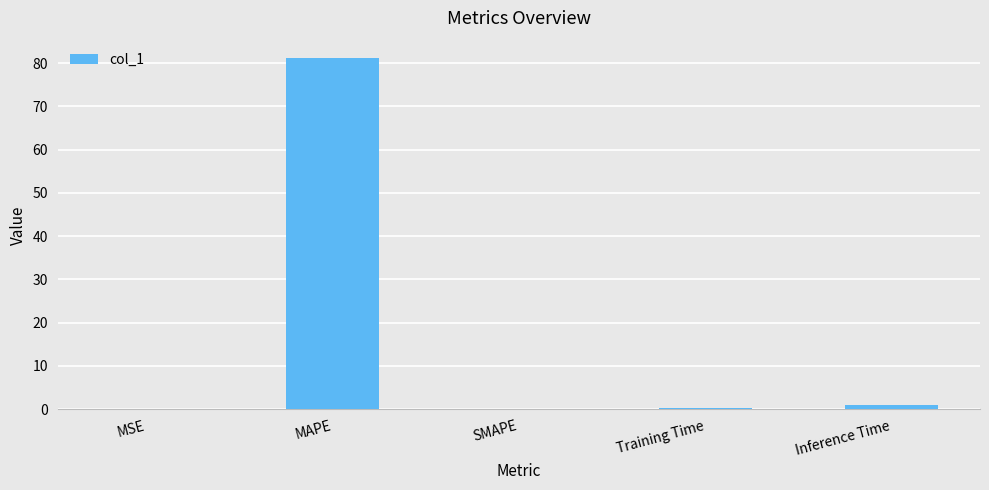

How many series are shown in this chart?

1